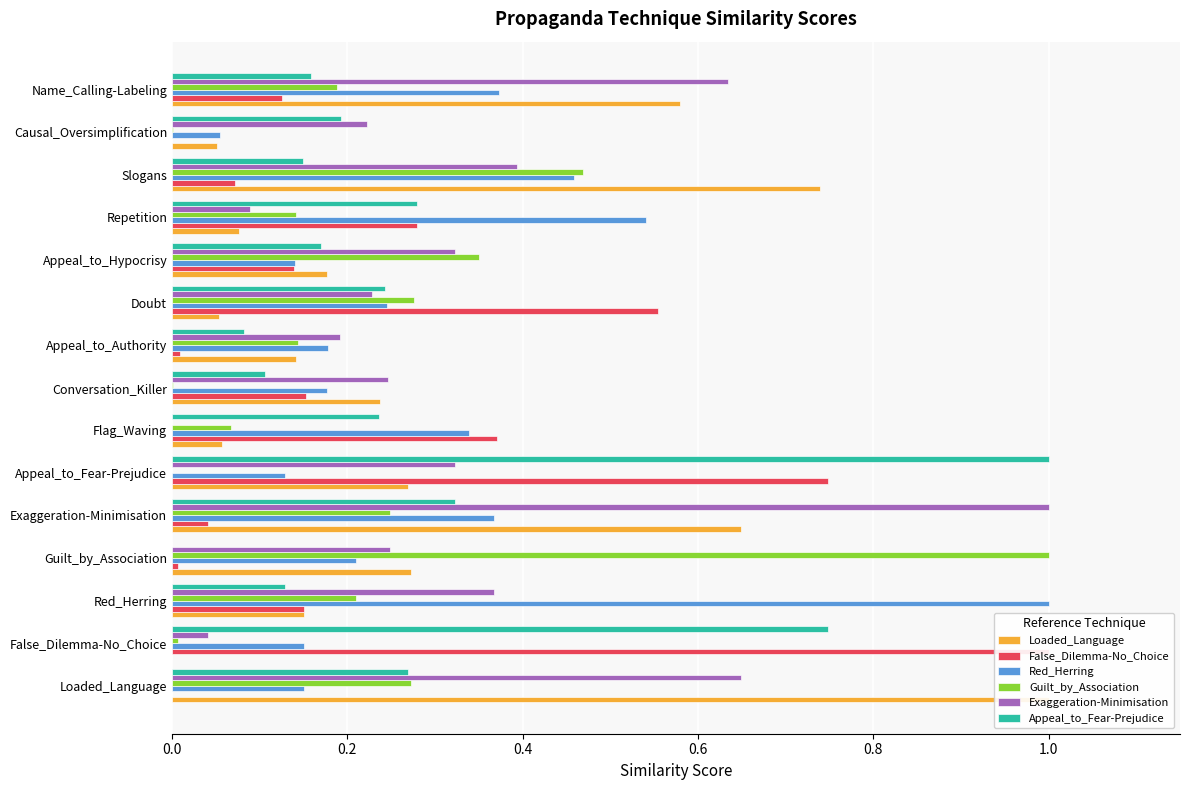

Between False_Dilemma-No_Choice and Appeal_to_Authority, which series saw the biggest shift?

False_Dilemma-No_Choice